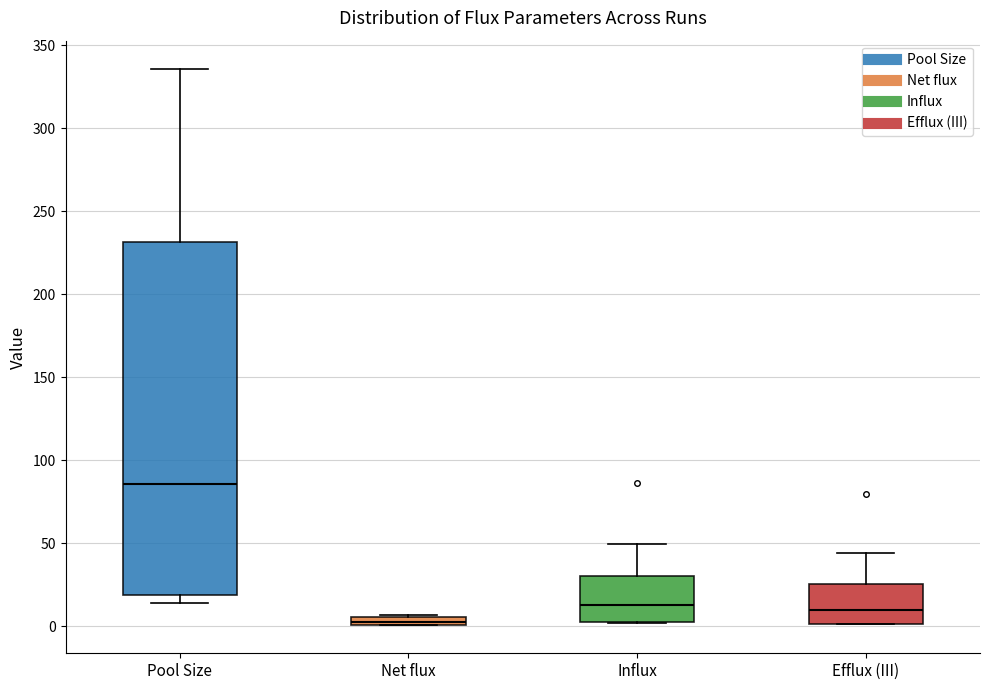

Which box's median line is the lowest?

Net flux